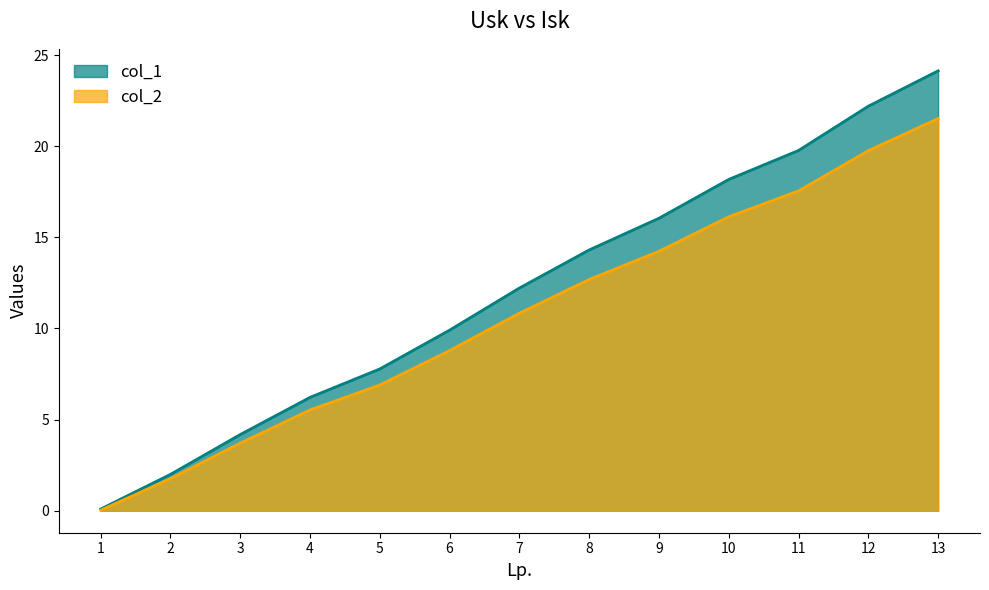

Rank the categories by col_2 value from highest to lowest.

13, 12, 11, 10, 9, 8, 7, 6, 5, 4, 3, 2, 1